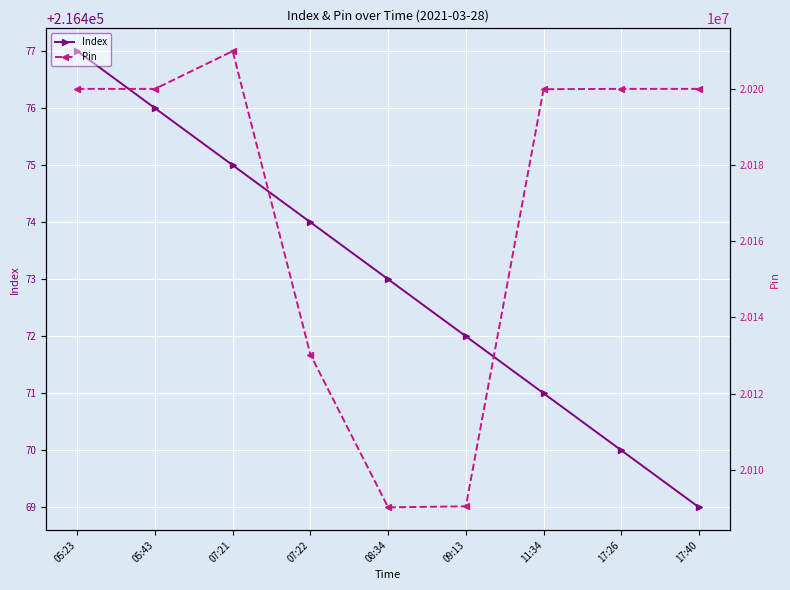

Is it true that Pin equals 20200121 at 17:26?

True